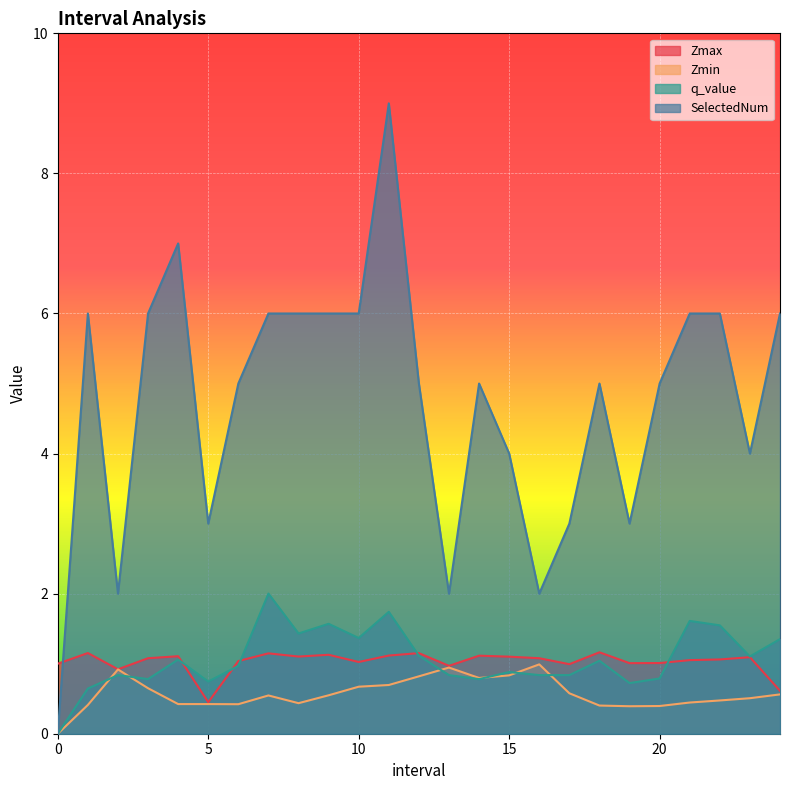

How many data points in Zmax are less than 1?

5